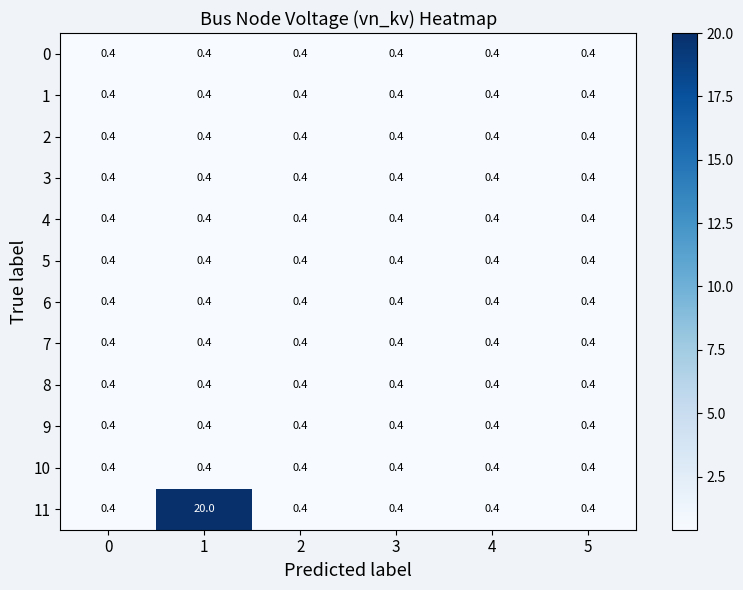

What is the sum of all 4 values?

2.4